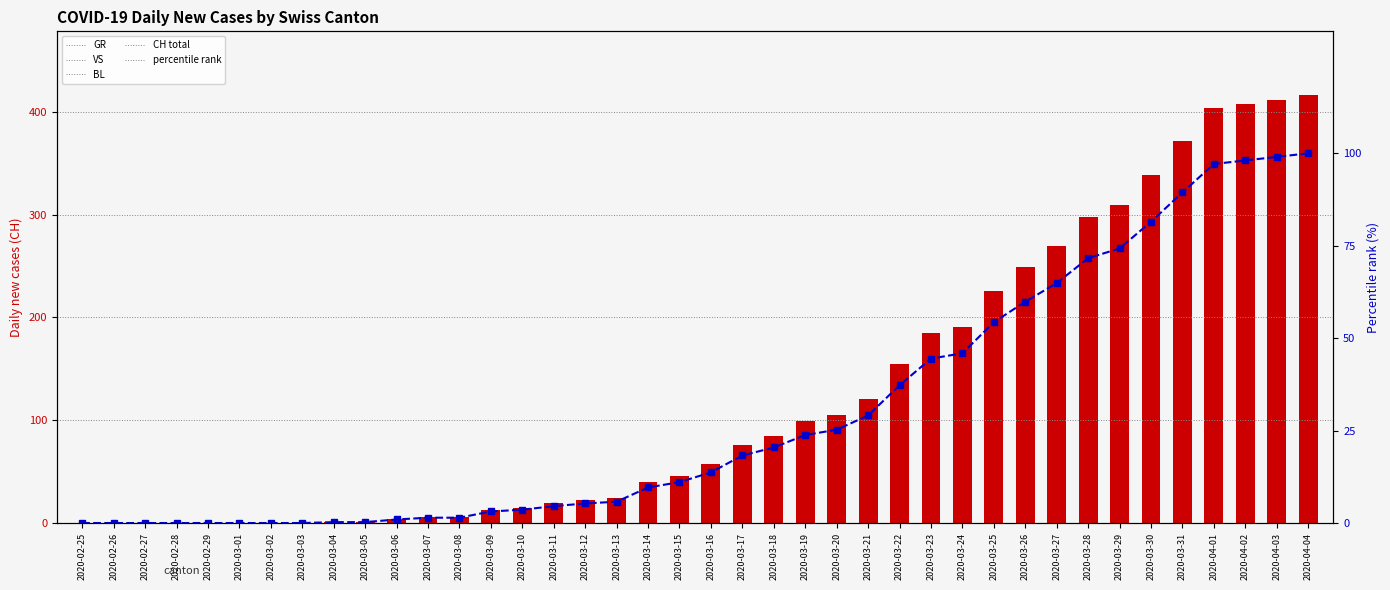

The value of BL at 2020-03-22 is 7.0. True or false?

True